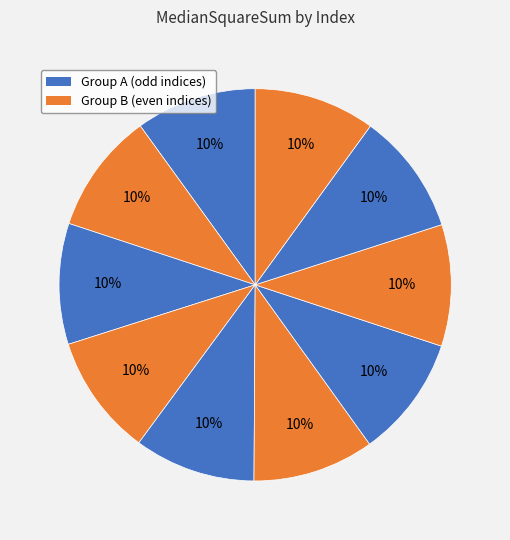

Does any single category account for the majority?

No